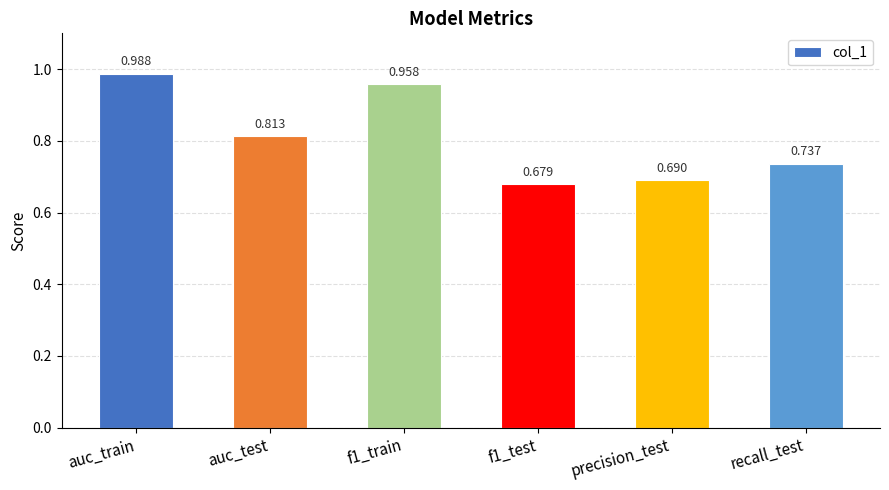

Are the bars horizontal?

No